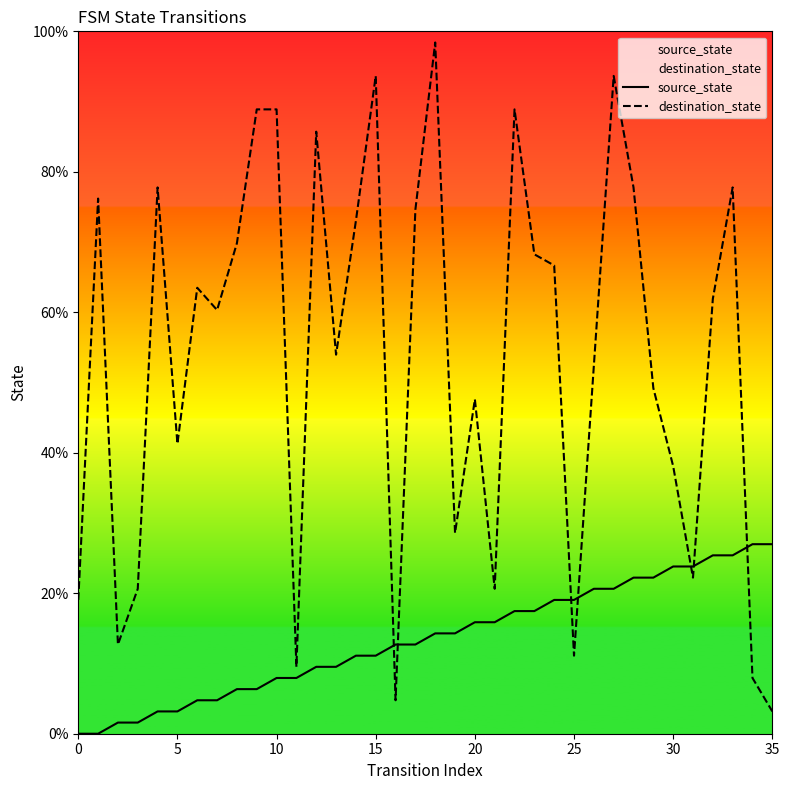

Which series has the largest Y range (max minus min)?

destination_state